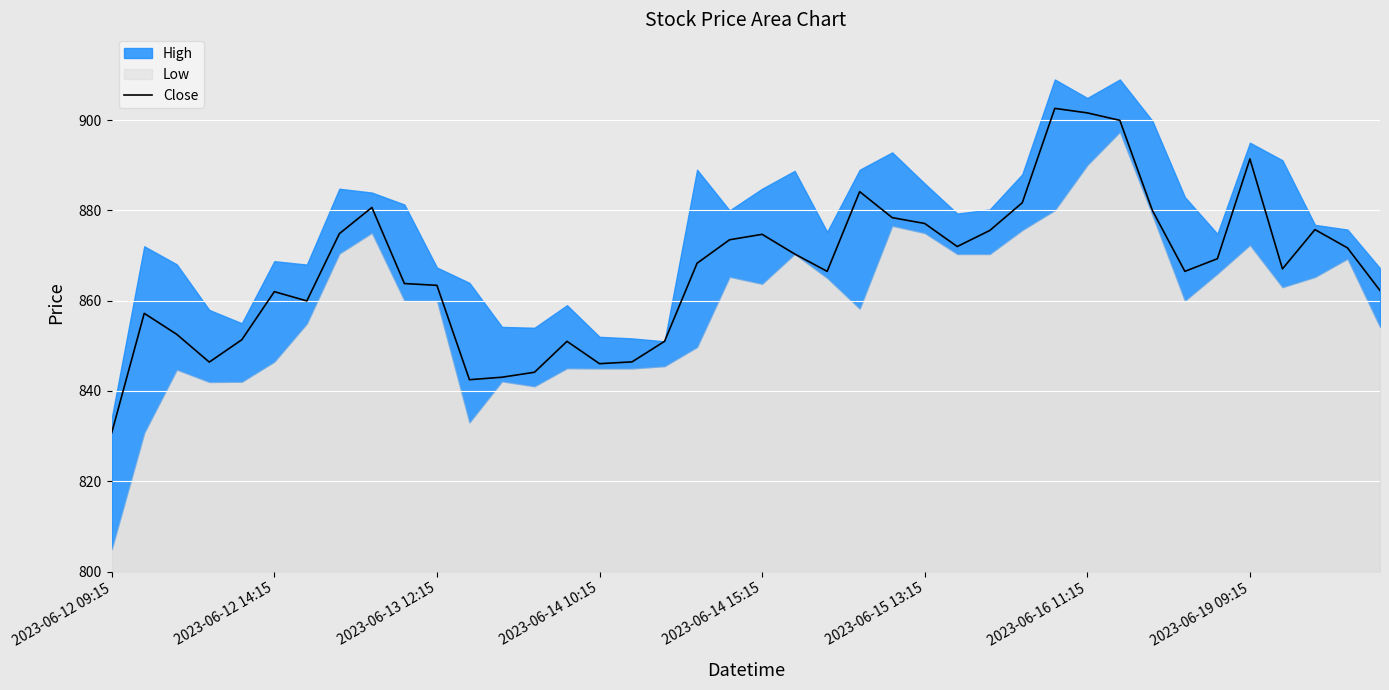

The Close series shows 863.4 at 2023-06-13 12:15. True or false?

True